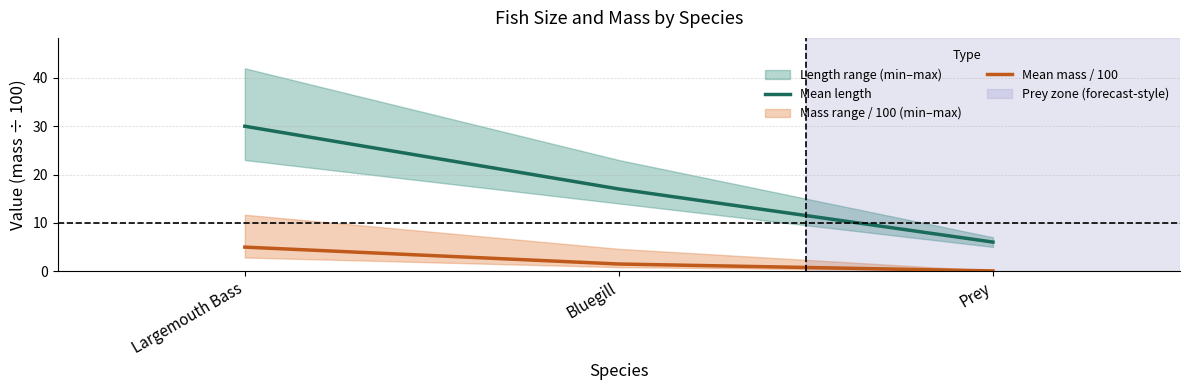

Reading right to left, transcribe all the data shown in this chart.

Mean length: Prey=6.0	Bluegill=17.0	Largemouth Bass=30.0
Mean mass / 100: Prey=0.0	Bluegill=1.5	Largemouth Bass=5.0